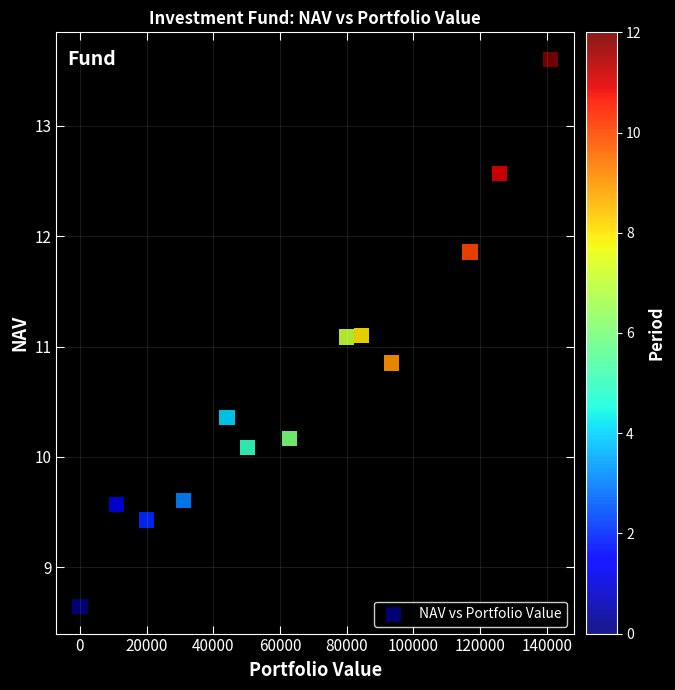

What is the range of Y values (max minus min)?

5.0